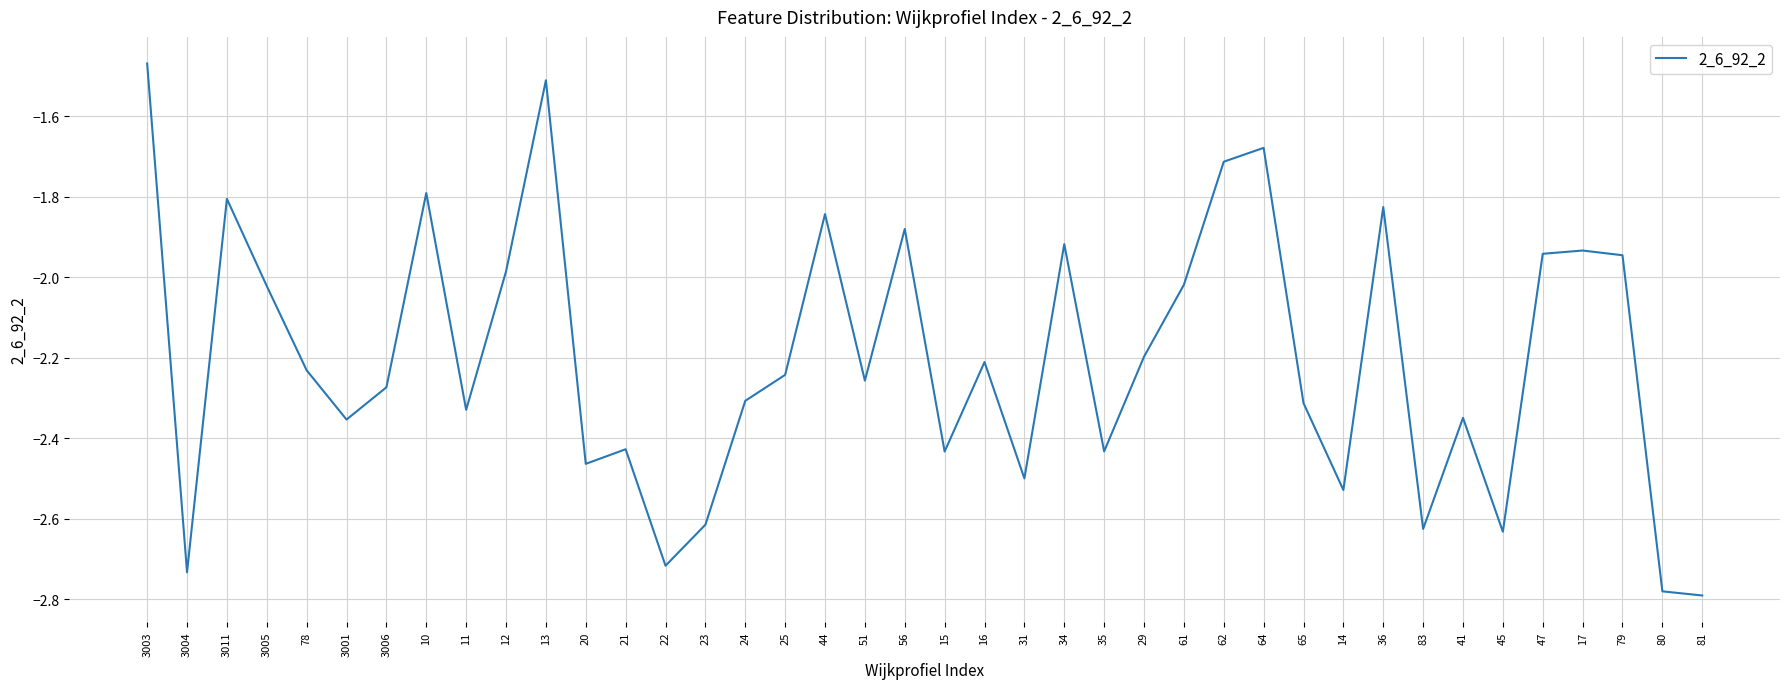

What is the difference between the maximum and minimum values?

1.3